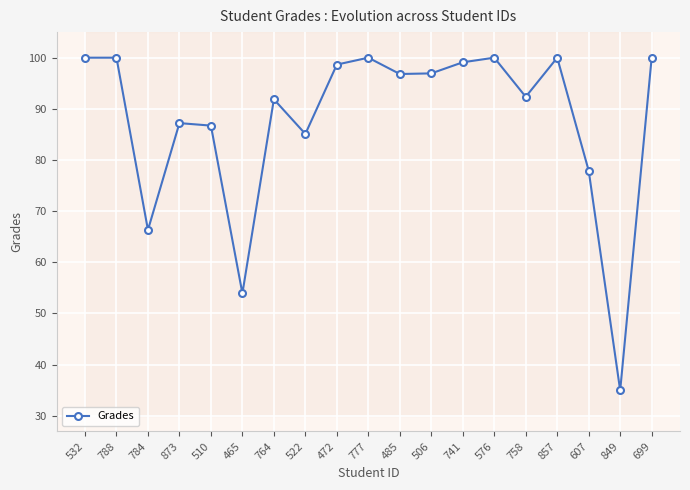

Reading left to right, what are all the values shown in this chart?

100.0	100.0	66.3	87.2	86.7	53.9	91.9	85.1	98.7	100.0	96.8	96.9	99.1	100.0	92.3	100.0	77.9	34.9	100.0